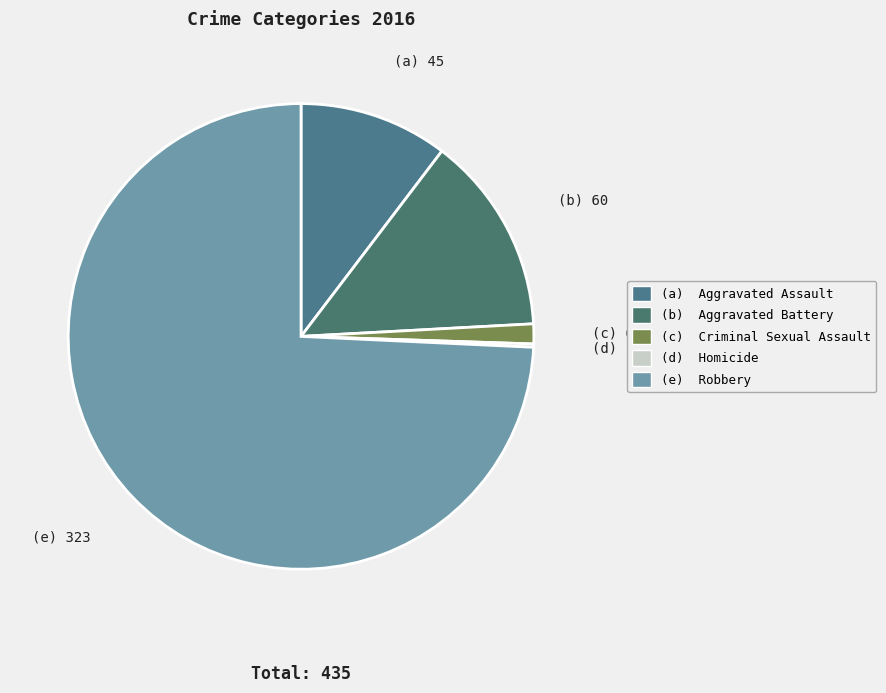

Which slice is the largest?

Robbery